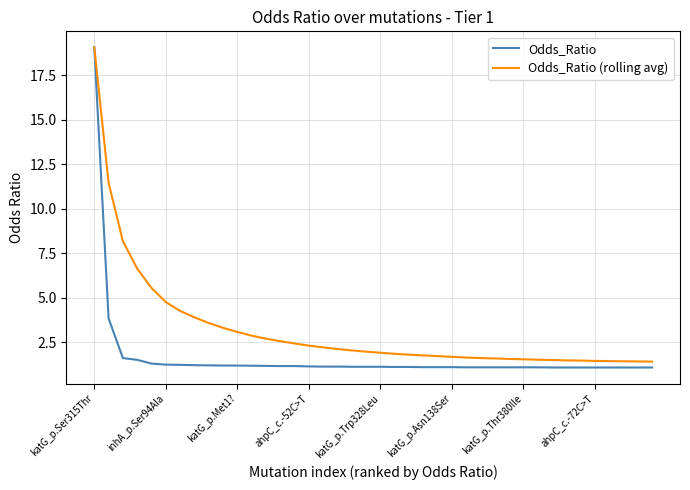

List the series in order of their overall mean, highest first.

Odds_Ratio (rolling avg), Odds_Ratio